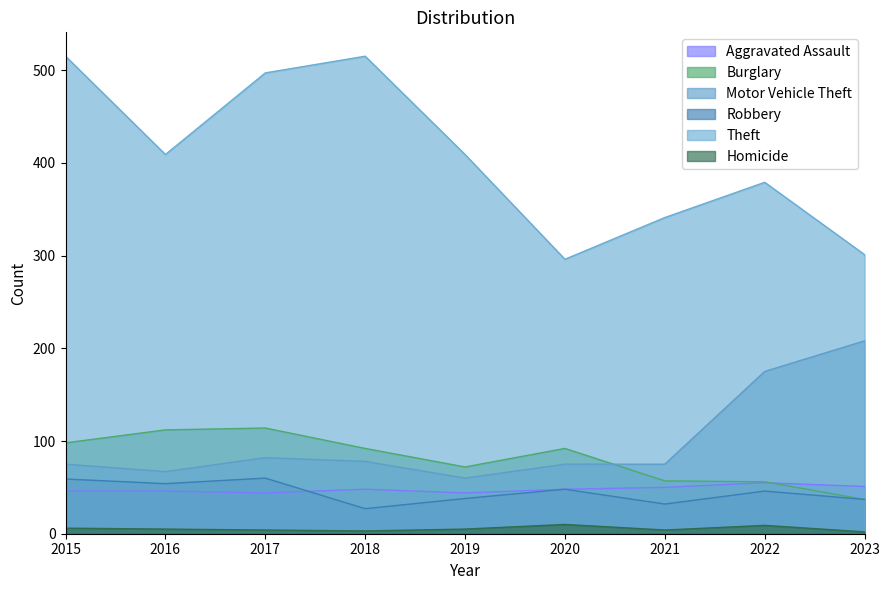

What is the value of the Theft point at the 2nd from the left?

409